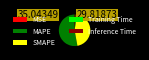

Which slice is the largest?

MAPE